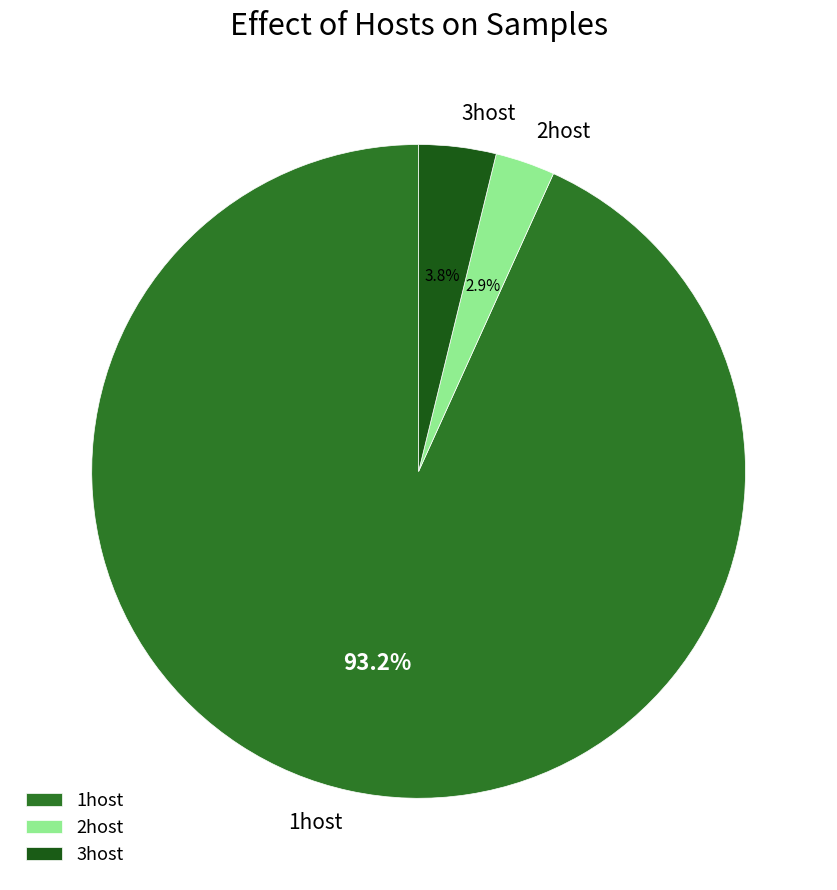

Which has a higher value, 1host or 3host?

1host